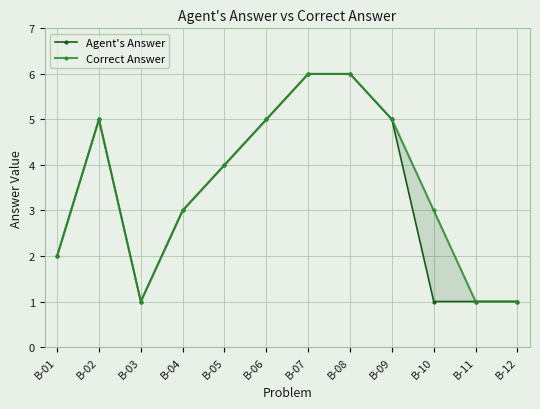

Count the number of categories in the chart.

12